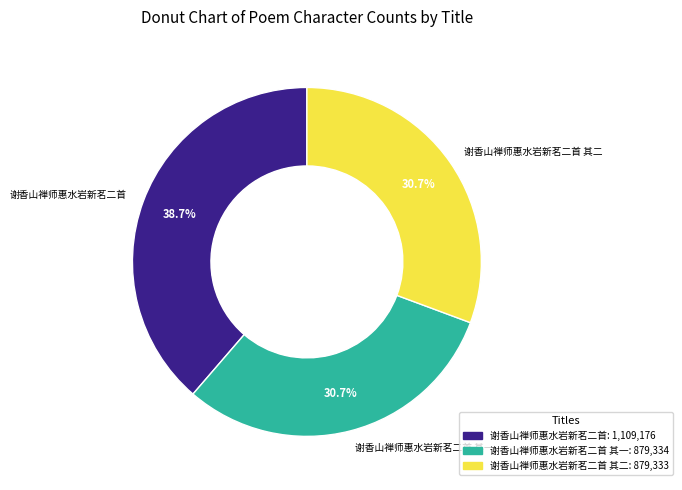

To the nearest percent, what is the combined percentage of 谢香山禅师惠水岩新茗二首 其二 and 谢香山禅师惠水岩新茗二首 其一?

61%